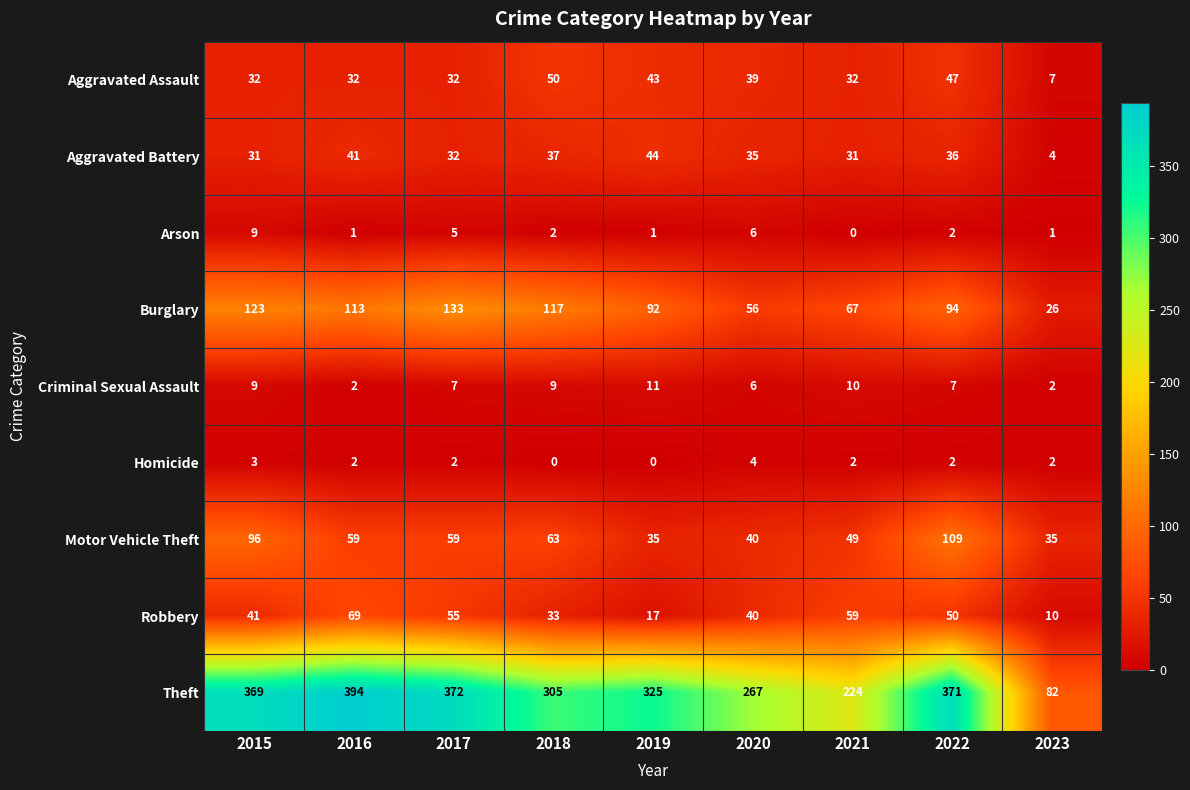

At which category is the sum across all series the highest?

2022